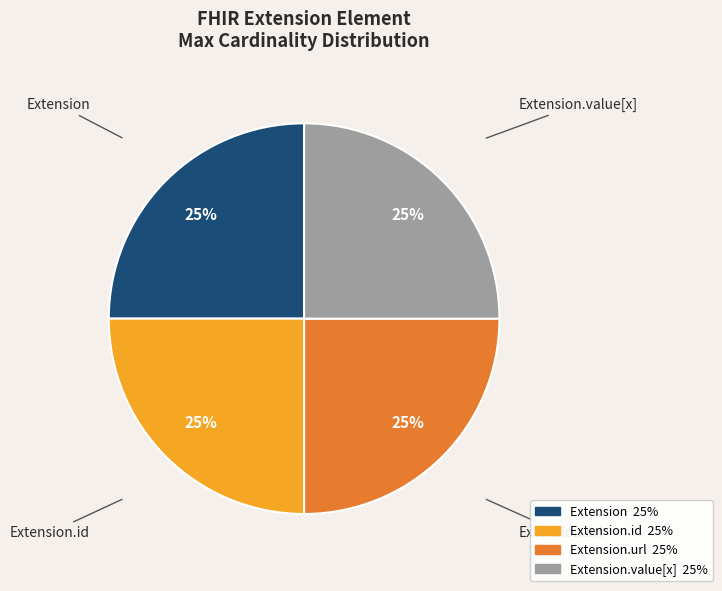

To the nearest percent, what is the average slice percentage?

25%